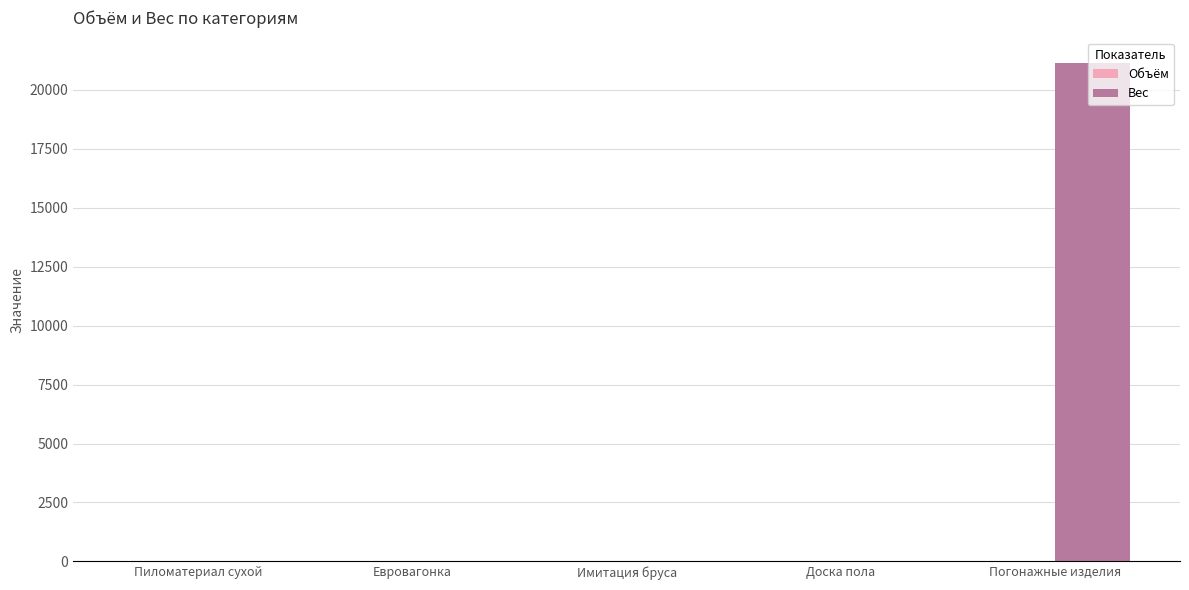

How many distinct data groups are displayed?

2